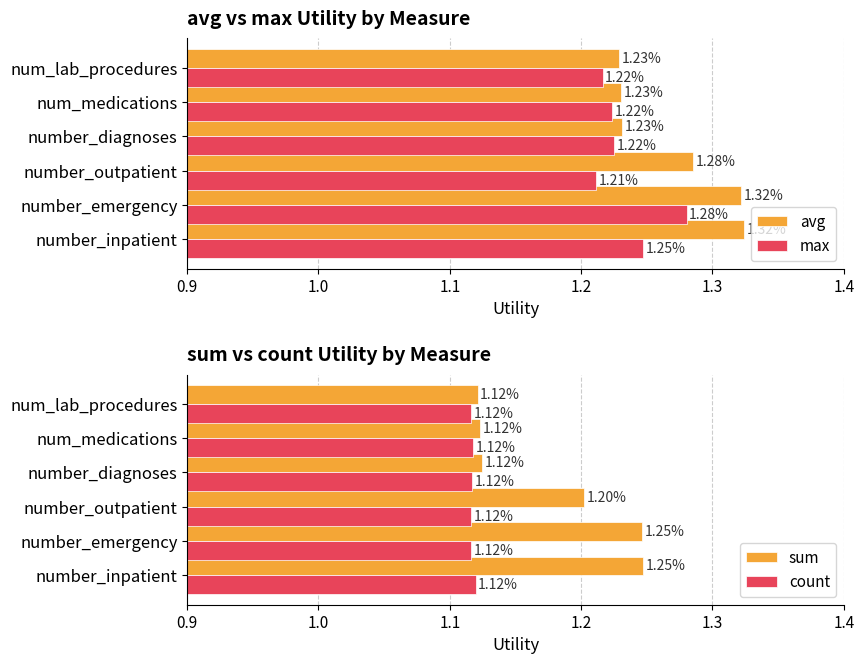

At which label does max reach its peak?

number_emergency